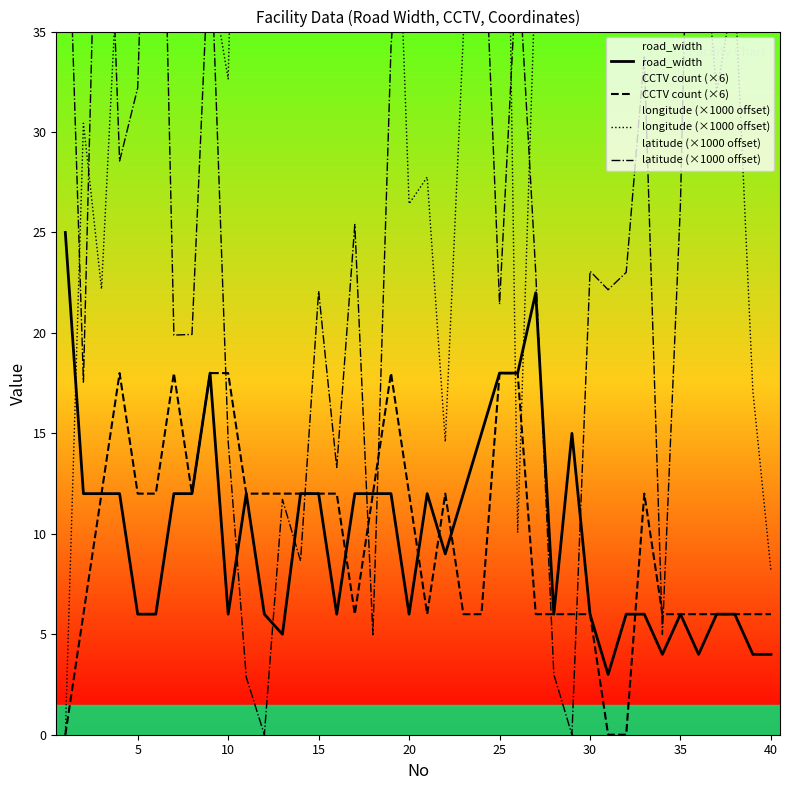

The road_width series shows 9 at 20. True or false?

False